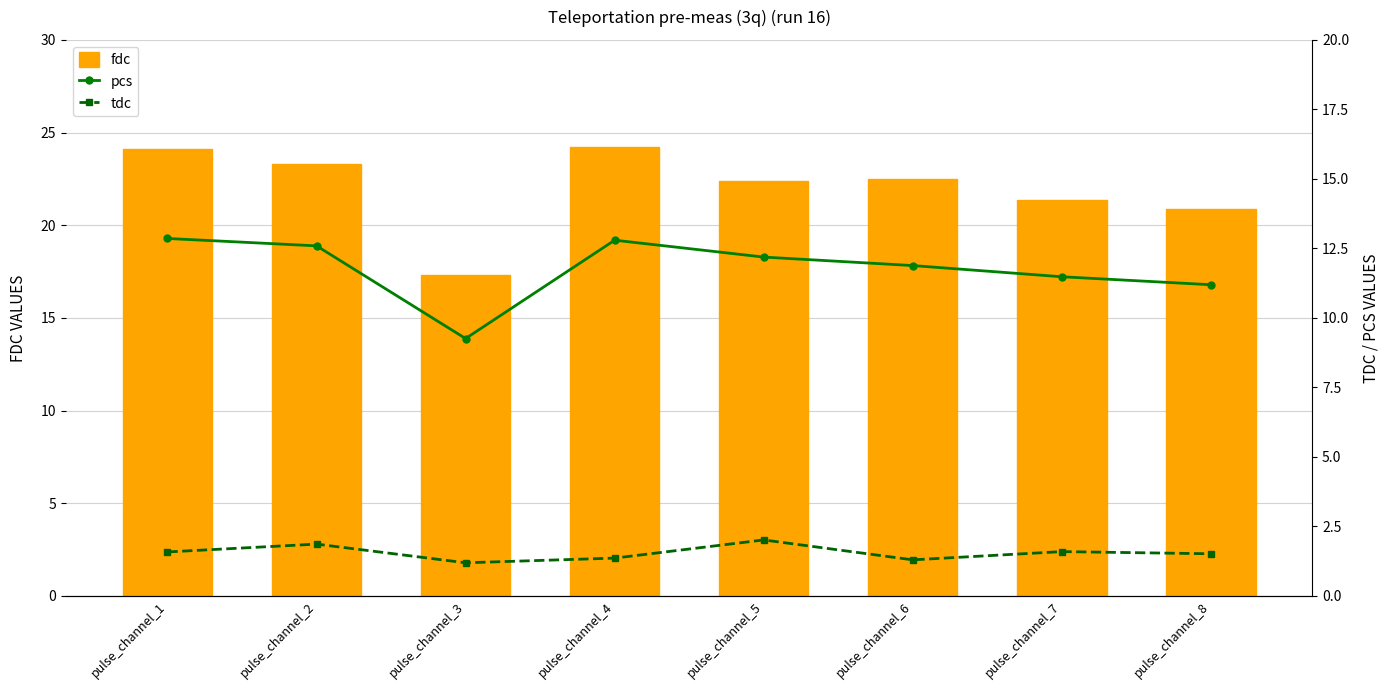

What is the sum of the tdc values at pulse_channel_4 and pulse_channel_3?

2.6